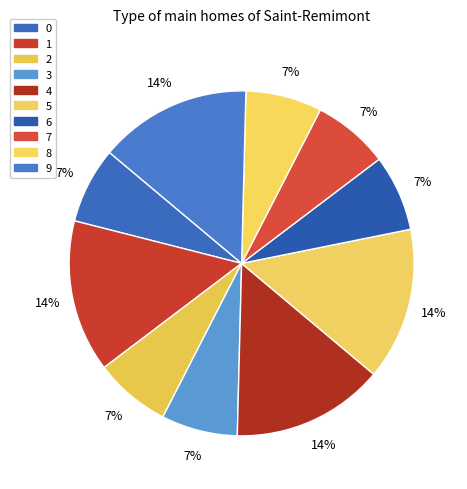

True or false: 5 accounts for 22% of the total.

False